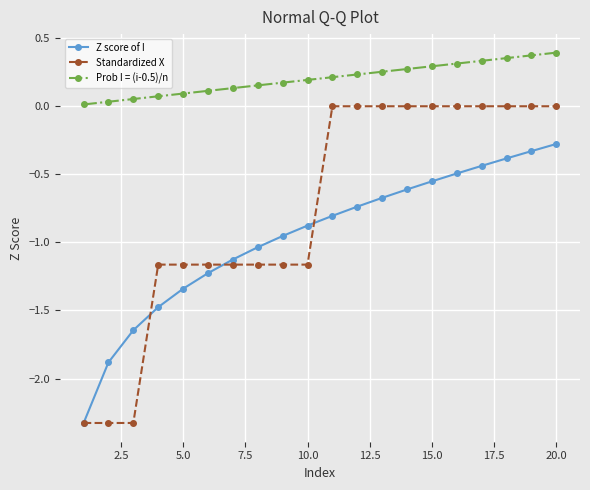

Which series has the widest spread of values?

Standardized X